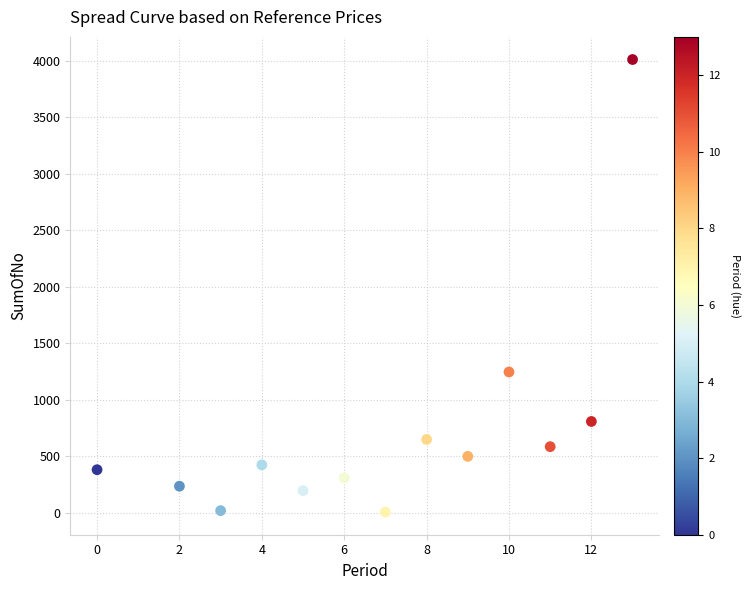

What is the range of X values (max minus min)?

13